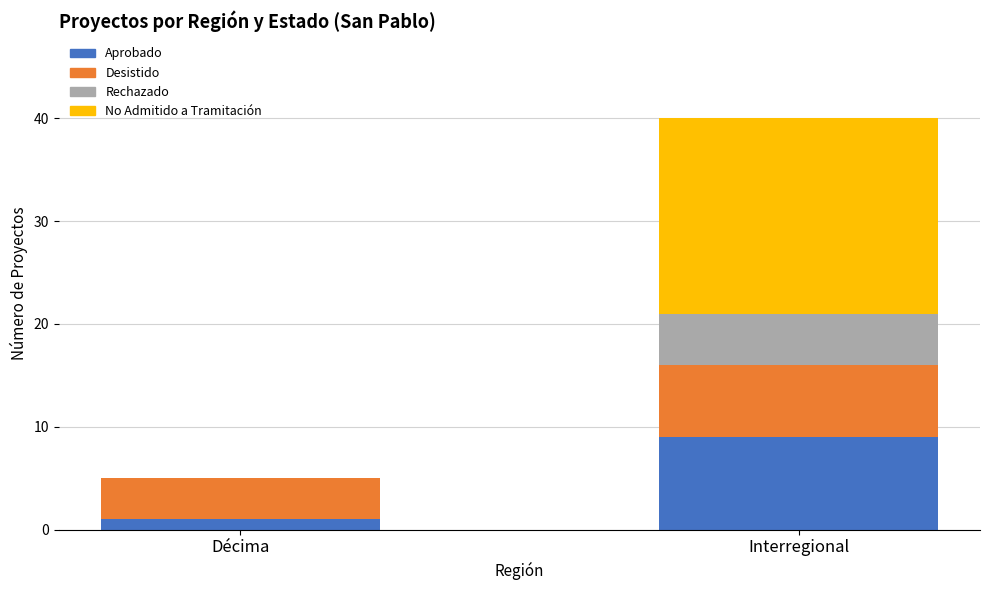

Reading right to left, list the values for the Aprobado series.

Interregional=9	Décima=1